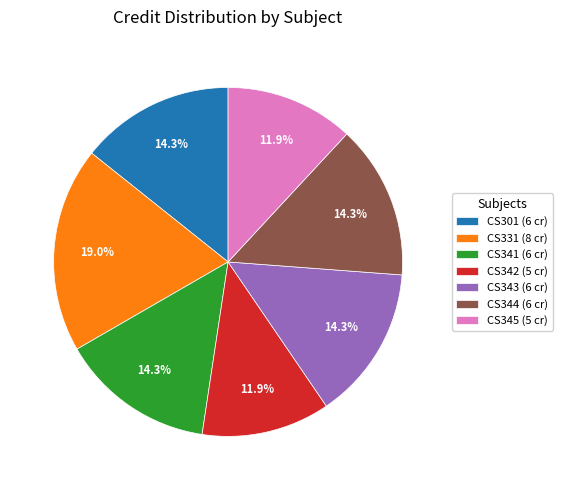

Does any single category account for the majority?

No